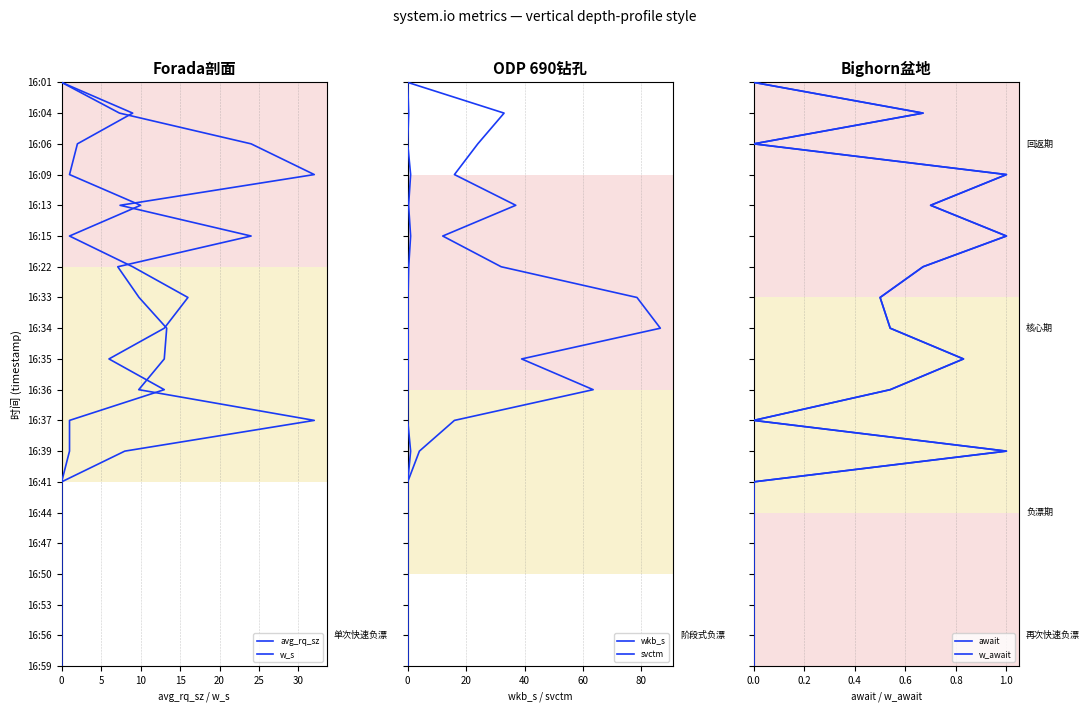

How many lines are shown in the chart?

6